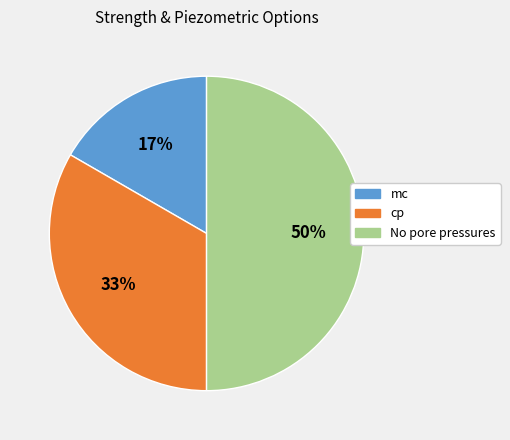

Which slice is the largest?

No pore pressures